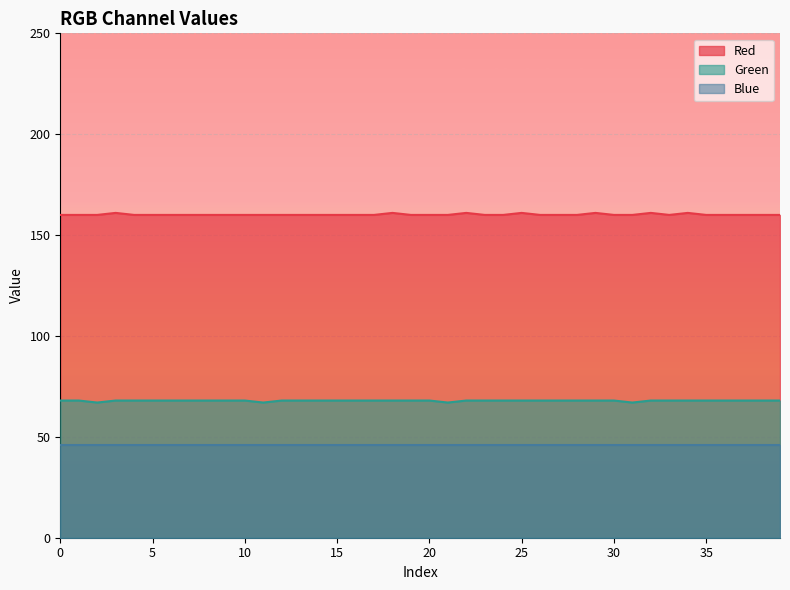

What is the greatest value displayed?

161